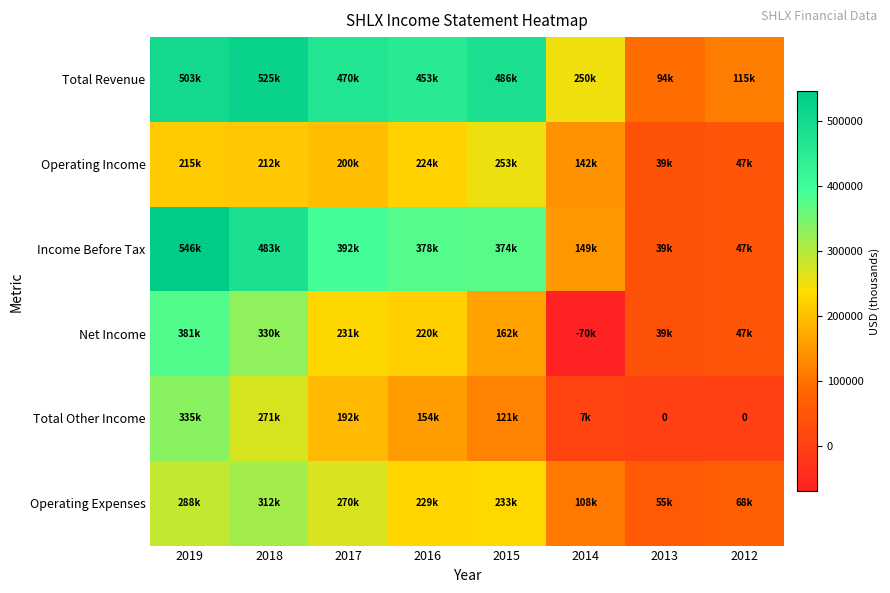

What is the average value of the Operating Income series?

166462